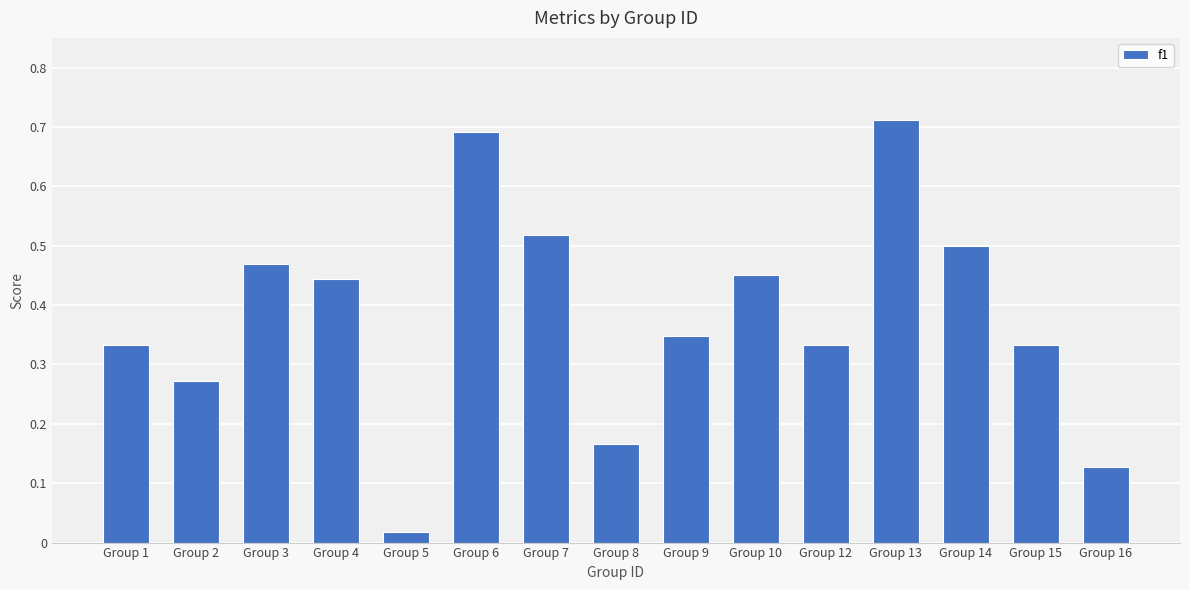

What is the difference between the maximum and second lowest values?

0.6